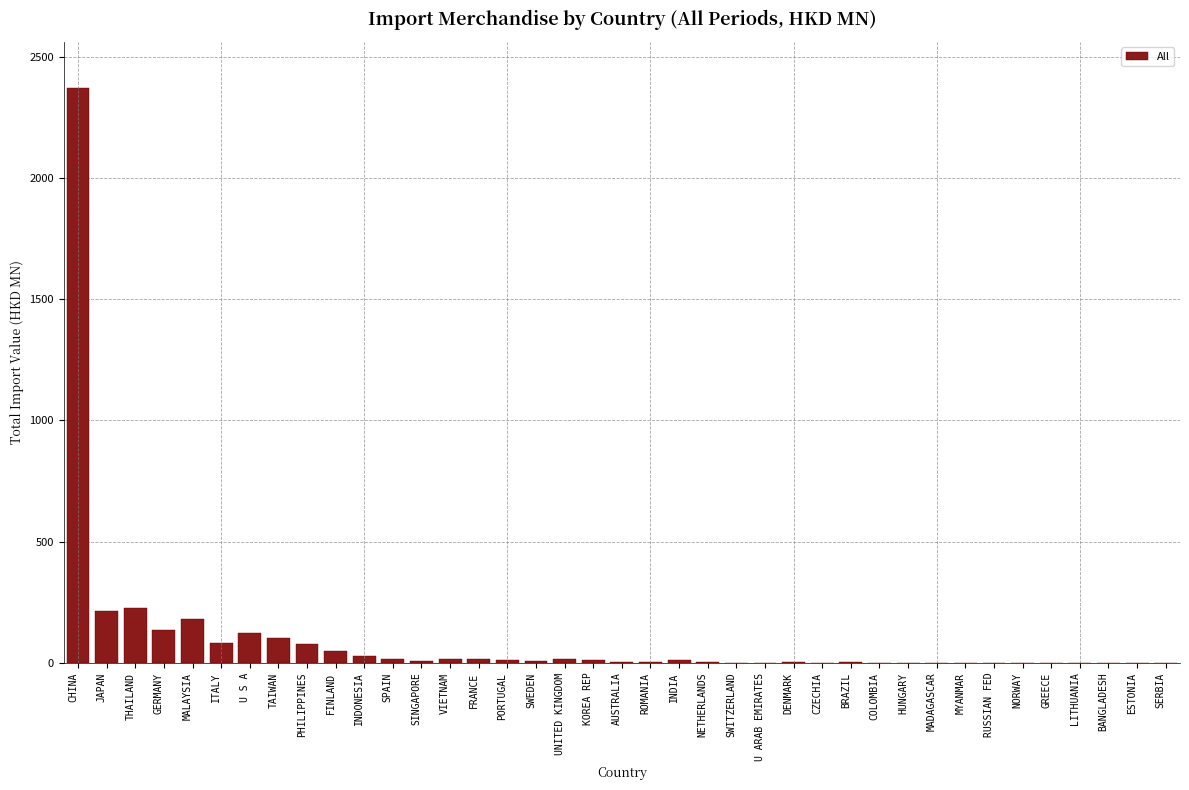

What is the sum of the values at U S A and JAPAN?

337.2